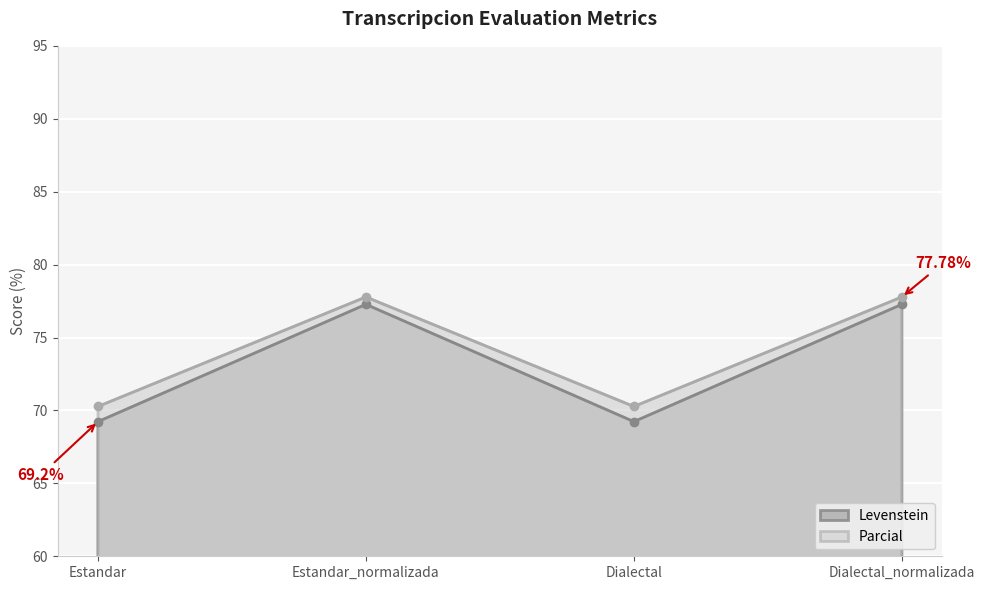

List the series in order of their overall mean, lowest first.

Levenstein, Parcial